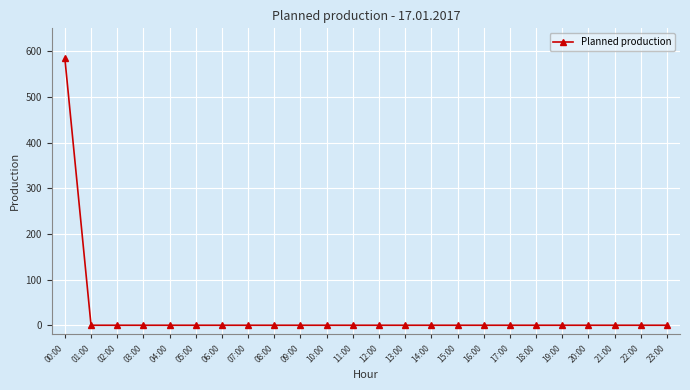

The value at 15:00 is 0. True or false?

True